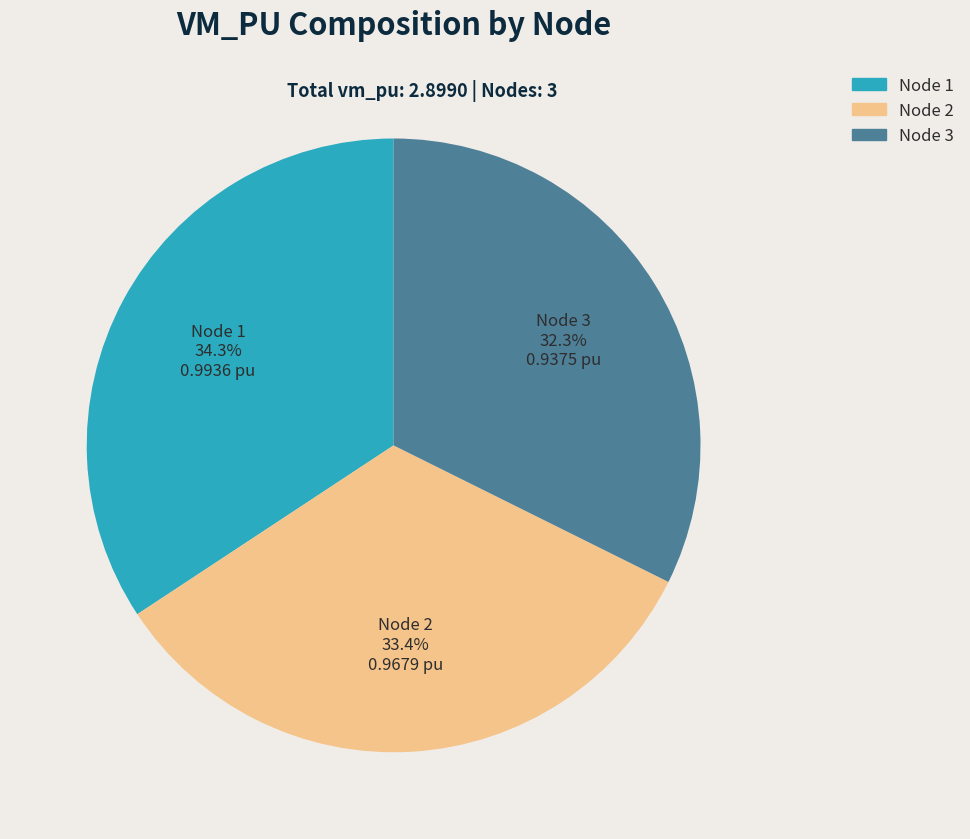

Does any single category account for the majority?

No